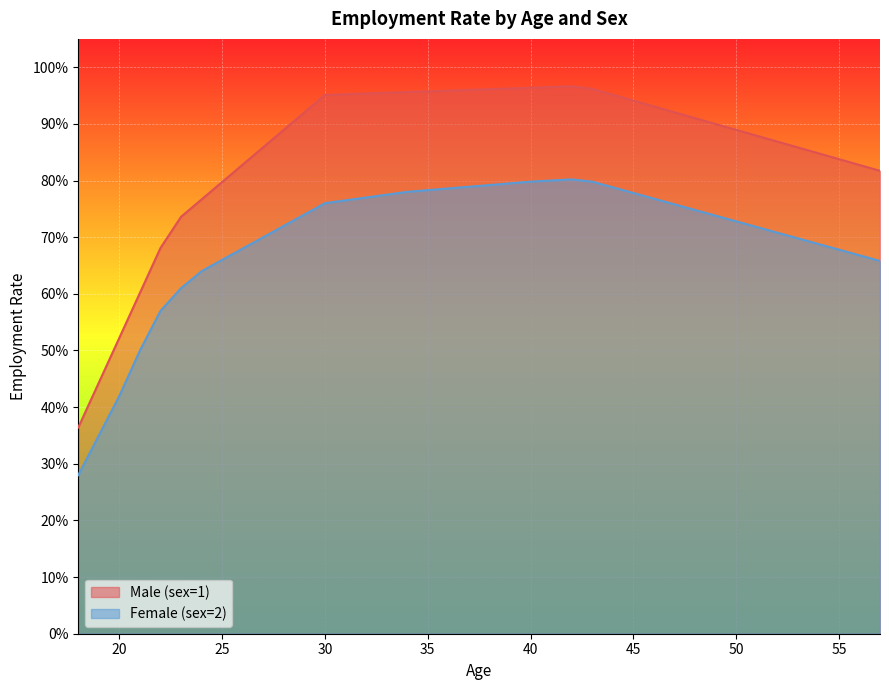

What is the greatest value displayed?

1.0